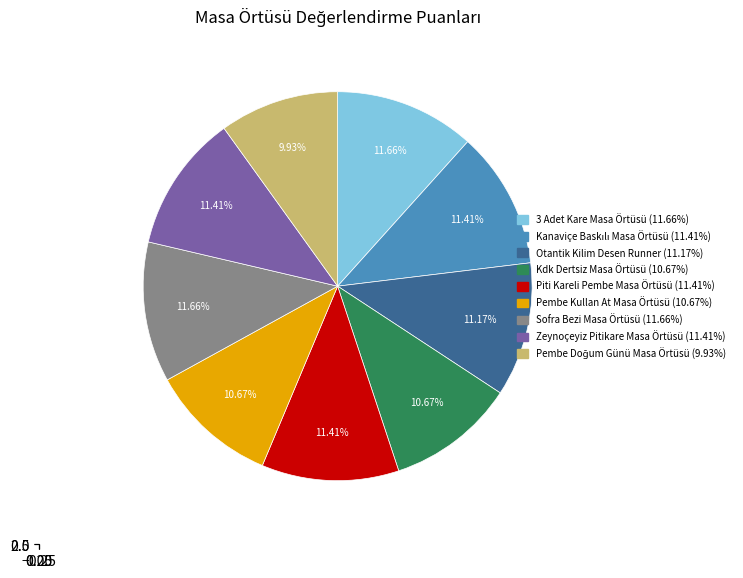

Which category has the smallest portion of the pie?

Pembe Doğum Günü Masa Örtüsü